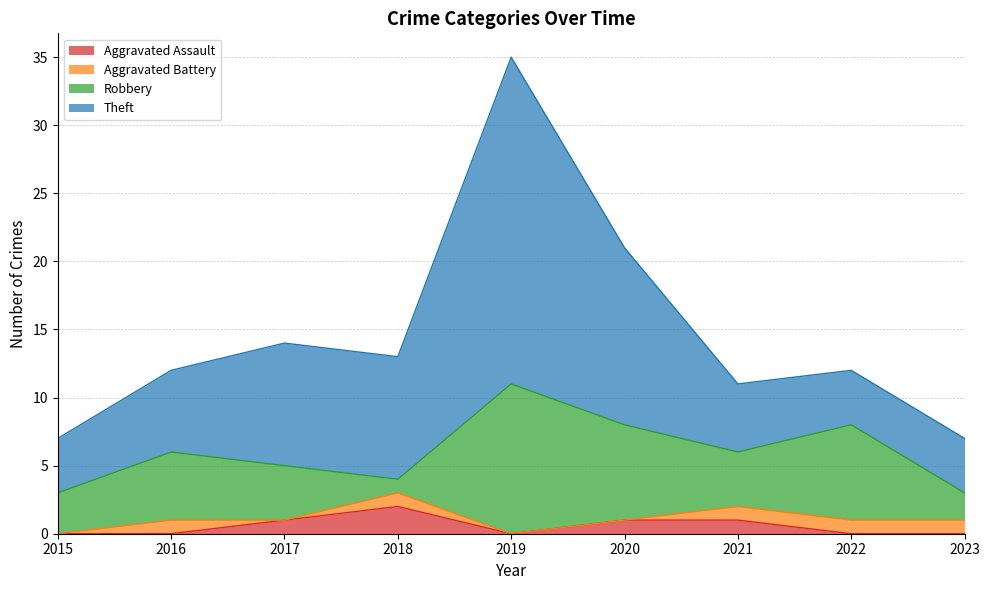

What is the greatest value displayed?

24